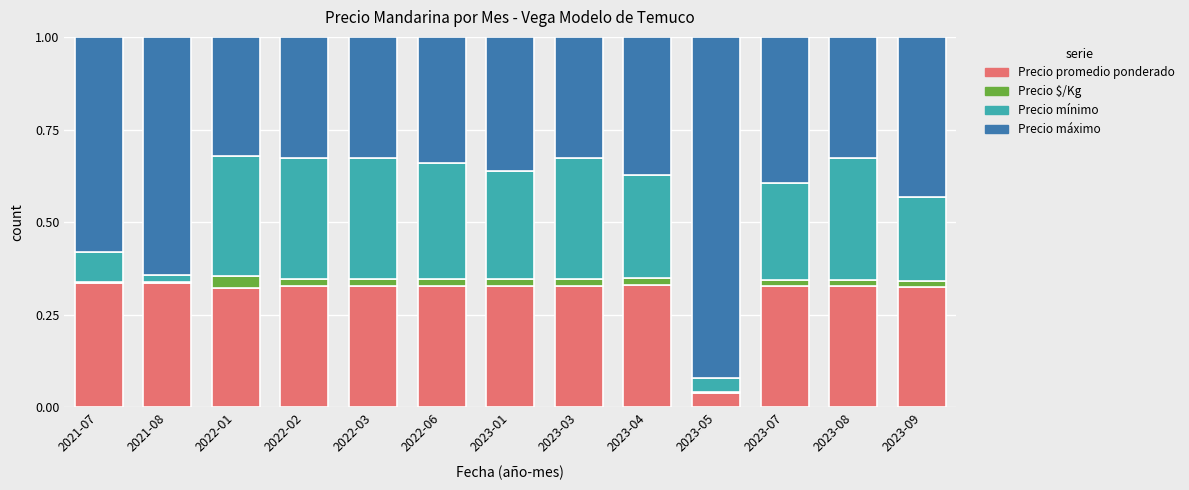

What is the total value across all series at 2023-01?

1.0